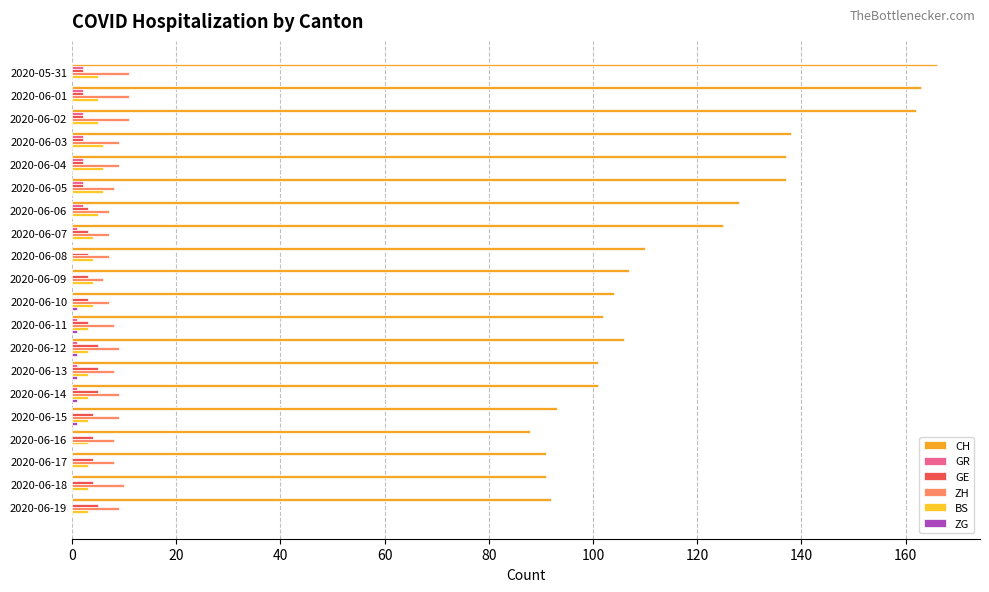

How many data points does each series have?

20